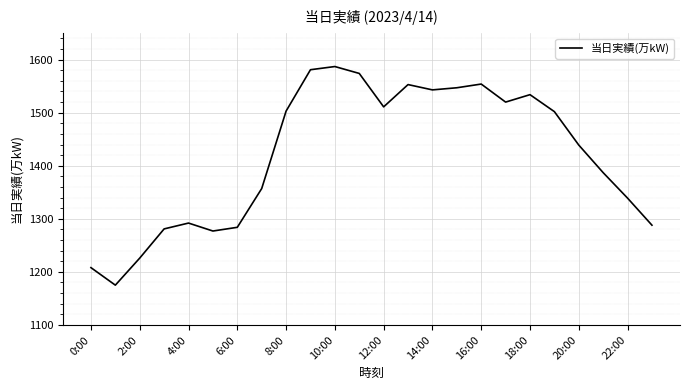

What is the maximum value shown in the chart?

1587